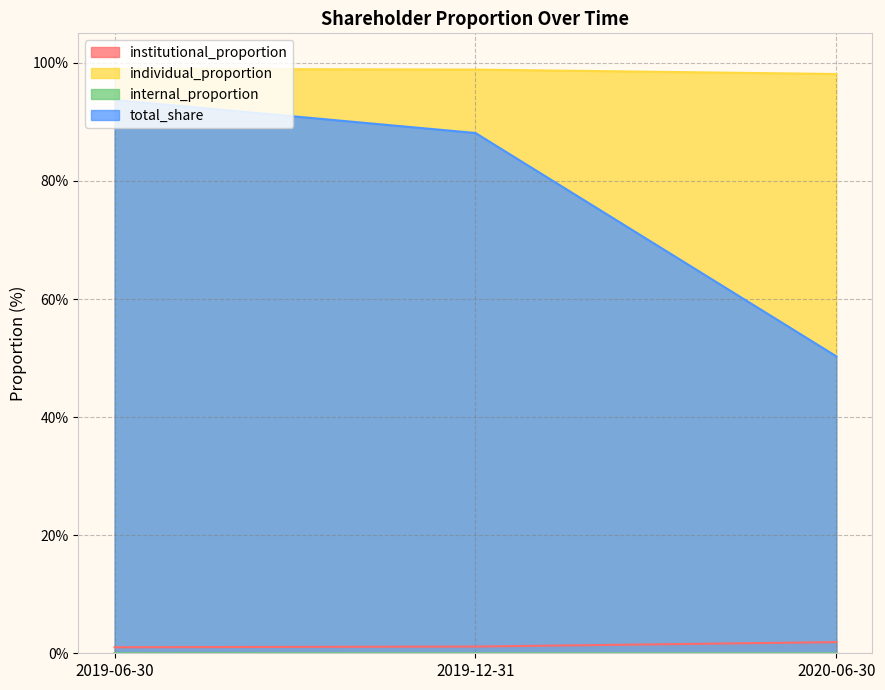

At how many categories does at least one series exceed 96?

3